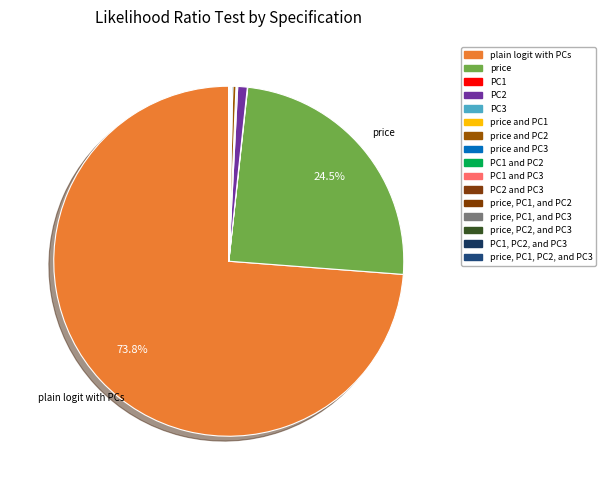

True or false: price accounts for 24% of the total.

True